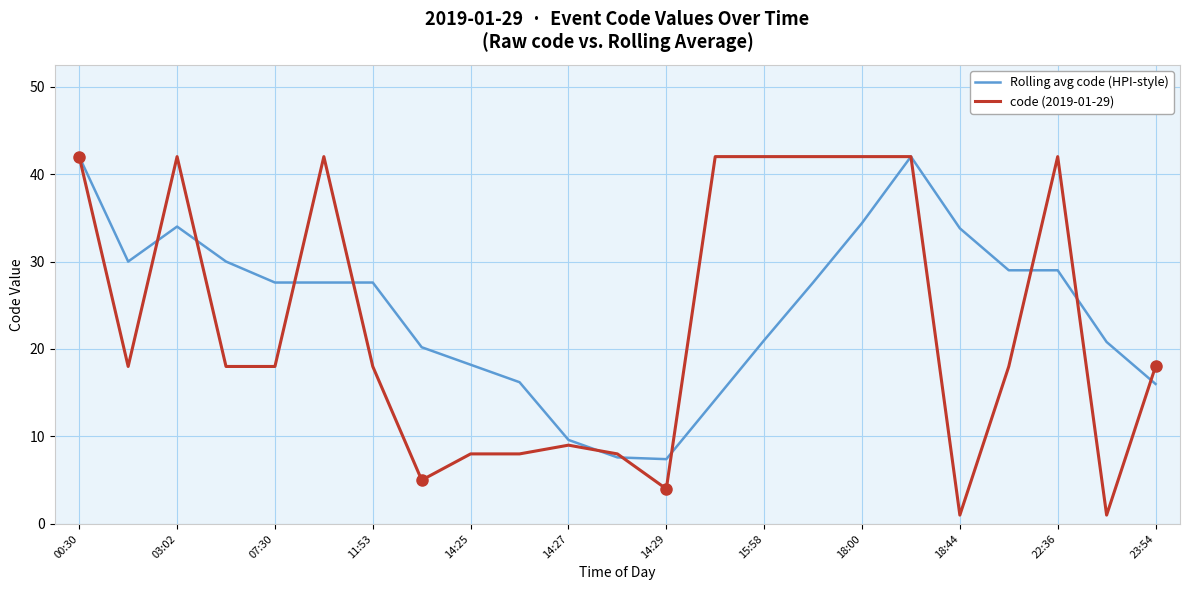

Which series has the widest spread of values?

code (2019-01-29)